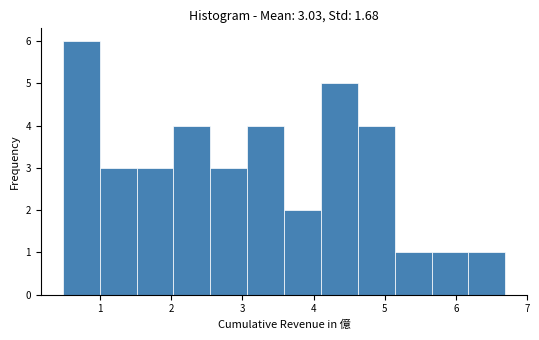

Over which range of the x-axis is the bar tallest?

0.5 to 1.0